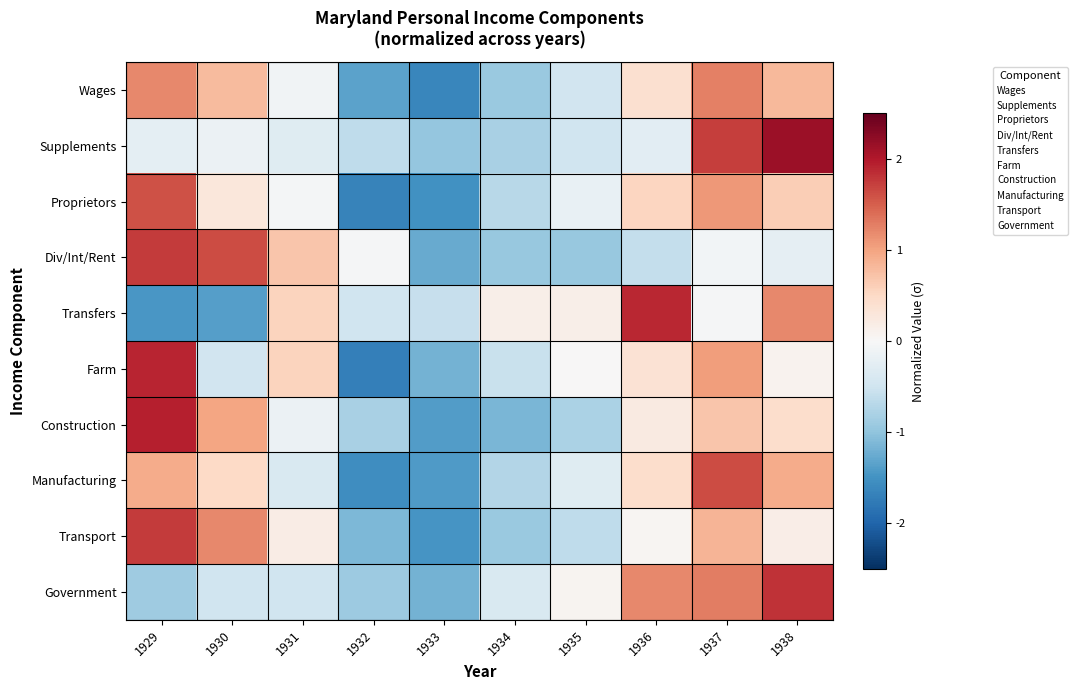

Reading right to left, list all the values displayed in this chart.

Wages: 1938=0.8	1937=1.3	1936=0.4	1935=-0.5	1934=-0.9	1933=-1.6	1932=-1.3	1931=-0.1	1930=0.8	1929=1.2
Supplements: 1938=2.1	1937=1.7	1936=-0.3	1935=-0.5	1934=-0.8	1933=-1.0	1932=-0.6	1931=-0.3	1930=-0.1	1929=-0.3
Proprietors: 1938=0.6	1937=1.1	1936=0.5	1935=-0.2	1934=-0.7	1933=-1.5	1932=-1.7	1931=-0.0	1930=0.3	1929=1.6
Div/Int/Rent: 1938=-0.2	1937=-0.1	1936=-0.6	1935=-0.9	1934=-0.9	1933=-1.3	1932=-0.0	1931=0.7	1930=1.6	1929=1.8
Transfers: 1938=1.2	1937=-0.0	1936=1.9	1935=0.1	1934=0.2	1933=-0.6	1932=-0.5	1931=0.6	1930=-1.4	1929=-1.4
Farm: 1938=0.1	1937=1.0	1936=0.4	1935=0.0	1934=-0.6	1933=-1.2	1932=-1.7	1931=0.5	1930=-0.5	1929=1.9
Construction: 1938=0.4	1937=0.7	1936=0.2	1935=-0.8	1934=-1.1	1933=-1.4	1932=-0.8	1931=-0.1	1930=1.0	1929=1.9
Manufacturing: 1938=0.9	1937=1.6	1936=0.4	1935=-0.3	1934=-0.7	1933=-1.4	1932=-1.6	1931=-0.4	1930=0.5	1929=0.9
Transport: 1938=0.2	1937=0.8	1936=0.1	1935=-0.6	1934=-0.9	1933=-1.5	1932=-1.1	1931=0.2	1930=1.2	1929=1.8
Government: 1938=1.8	1937=1.3	1936=1.2	1935=0.1	1934=-0.4	1933=-1.2	1932=-0.9	1931=-0.5	1930=-0.5	1929=-0.9